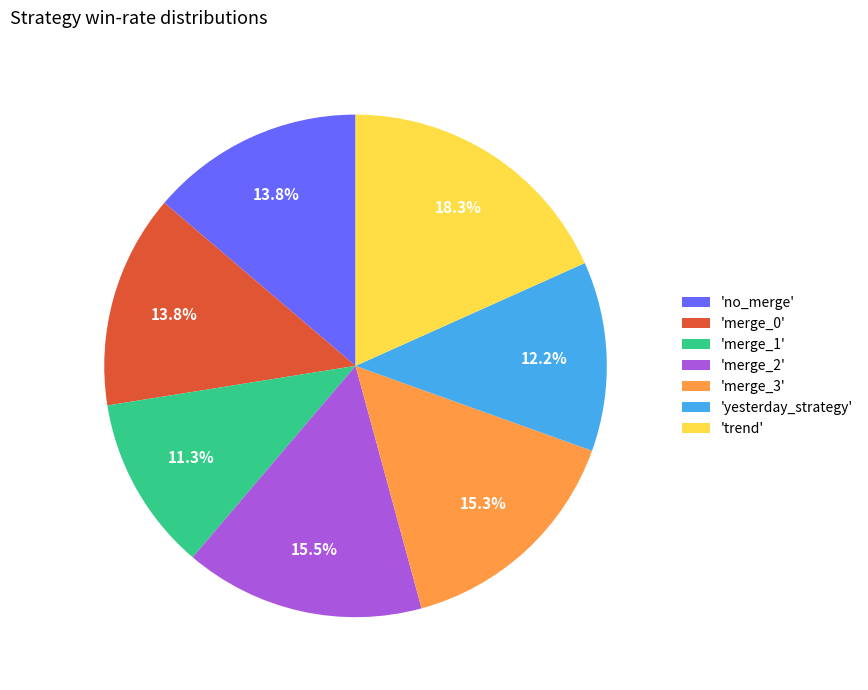

What is the largest slice in the pie chart?

'trend'